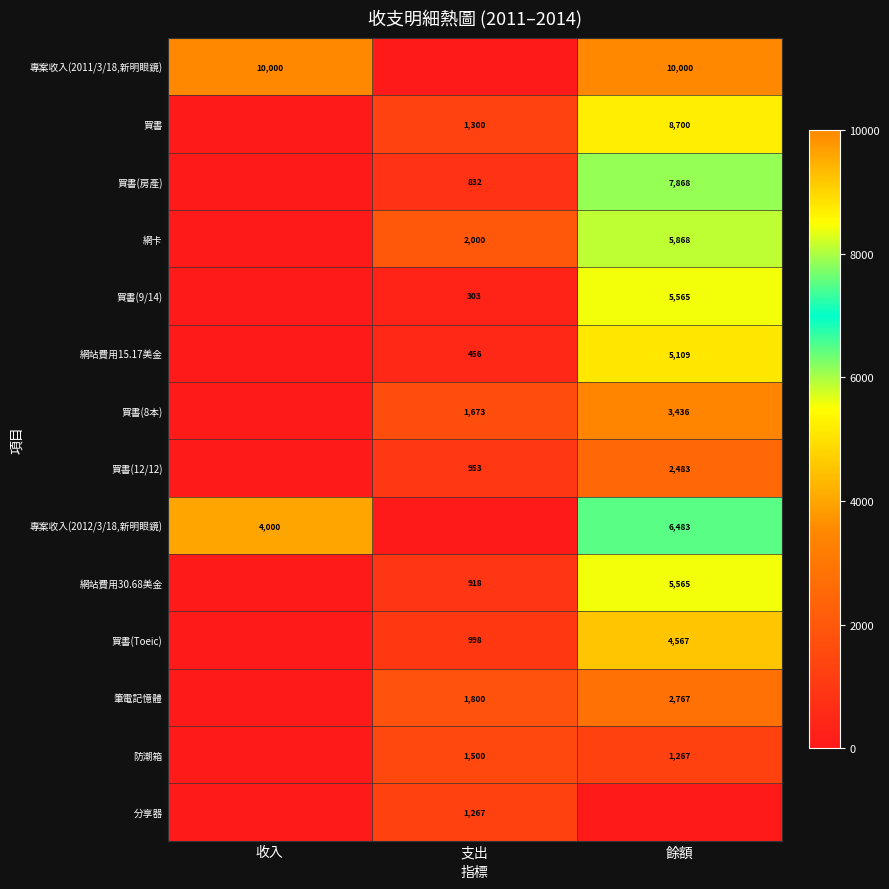

The 專案收入(2011/3/18,新明眼鏡) series shows 3703 at 收入. True or false?

False